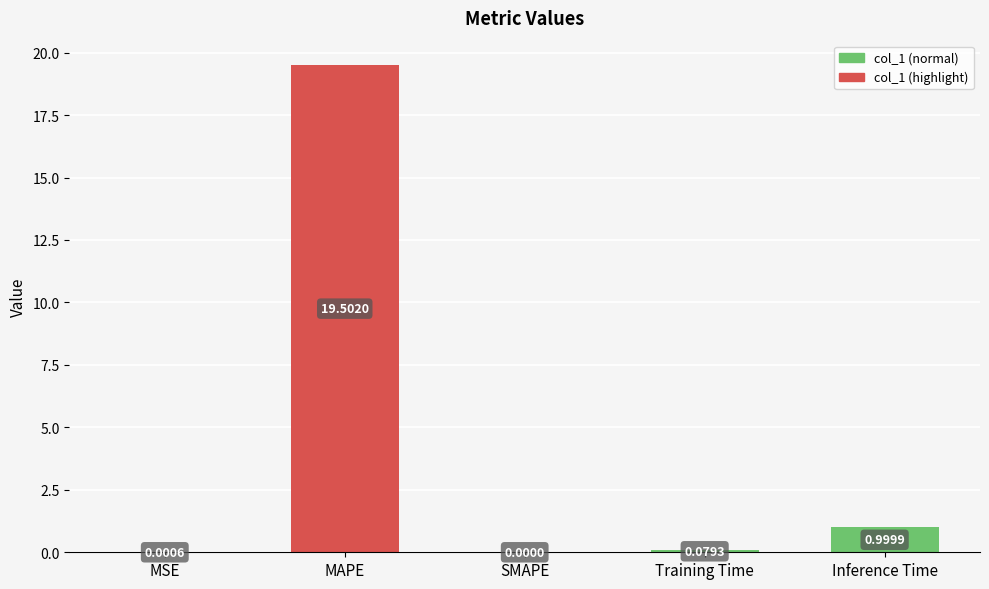

What is the sum of the values at MSE and Inference Time?

1.0